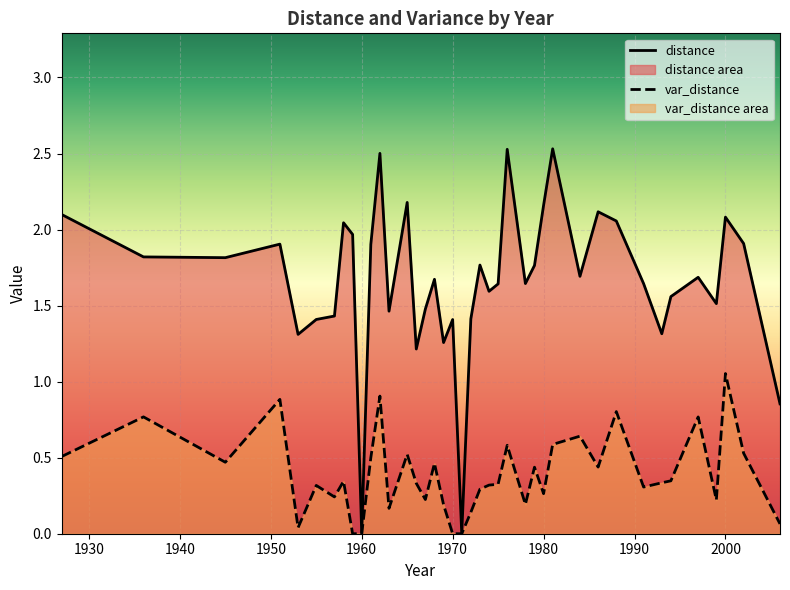

True or false: distance has a value of 0.0 at 1960.

True